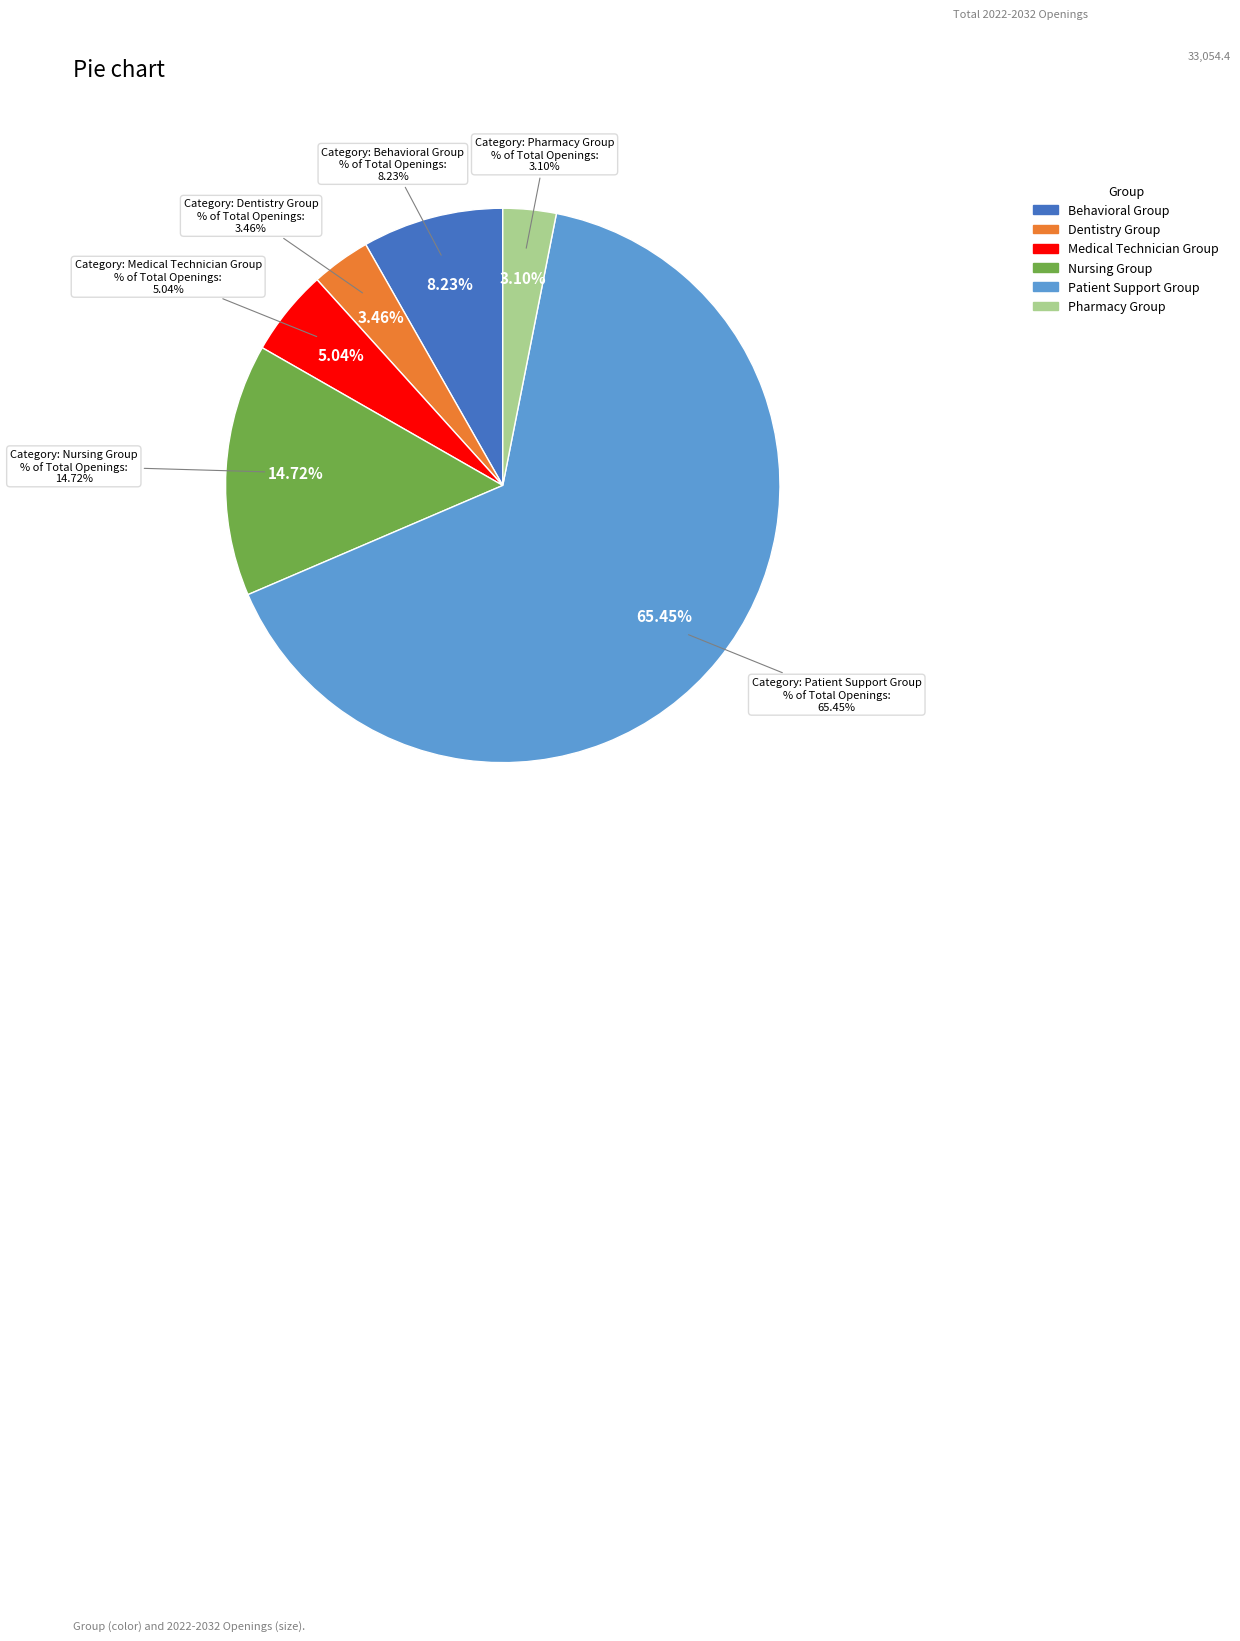

To the nearest percent, what portion does Patient Support Group Totals represent?

65%